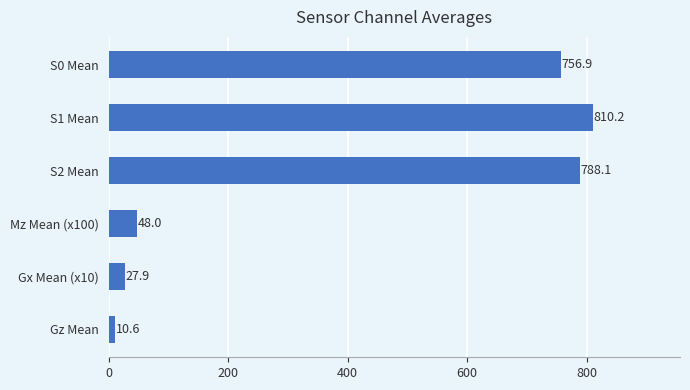

What is the change in value from Mz Mean (x100) to S2 Mean?

+740.1